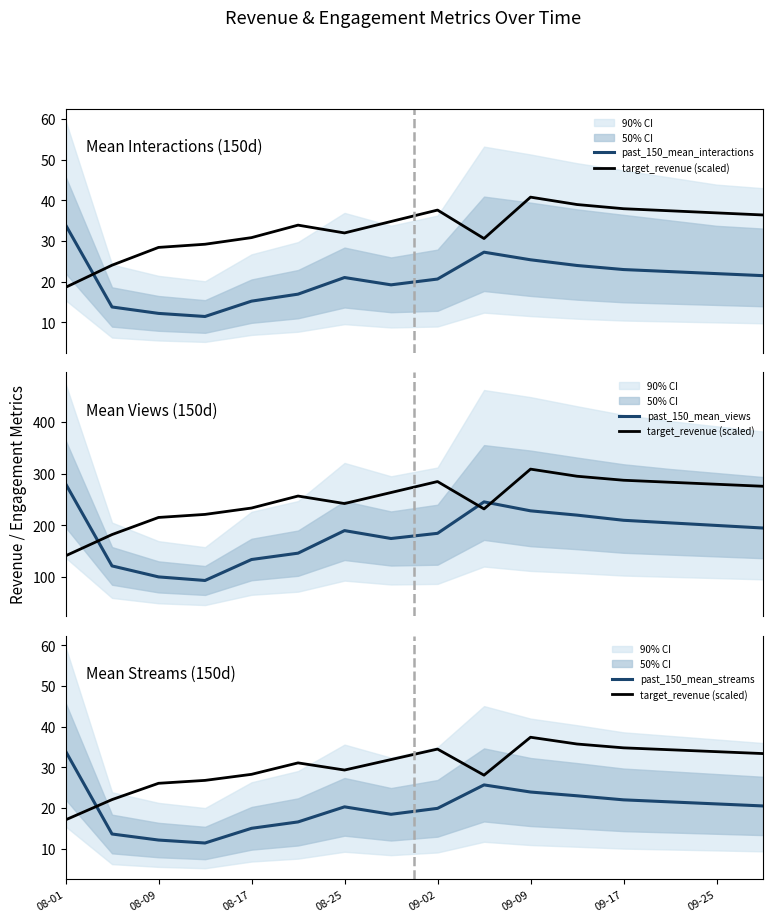

At which label does past_150_mean_views first exceed 195?

08-01